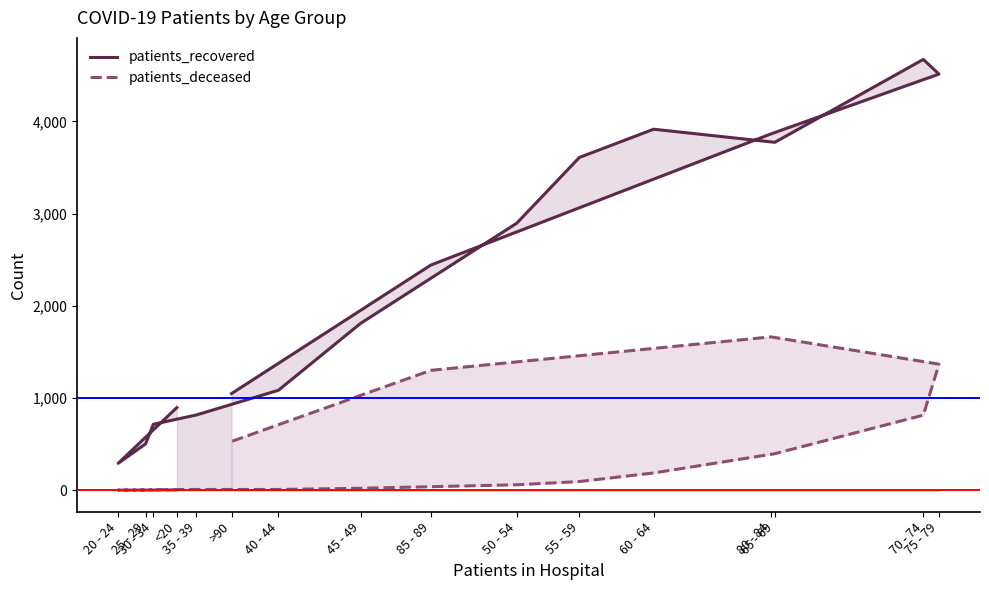

True or false: patients_recovered and patients_deceased cross at least once.

False